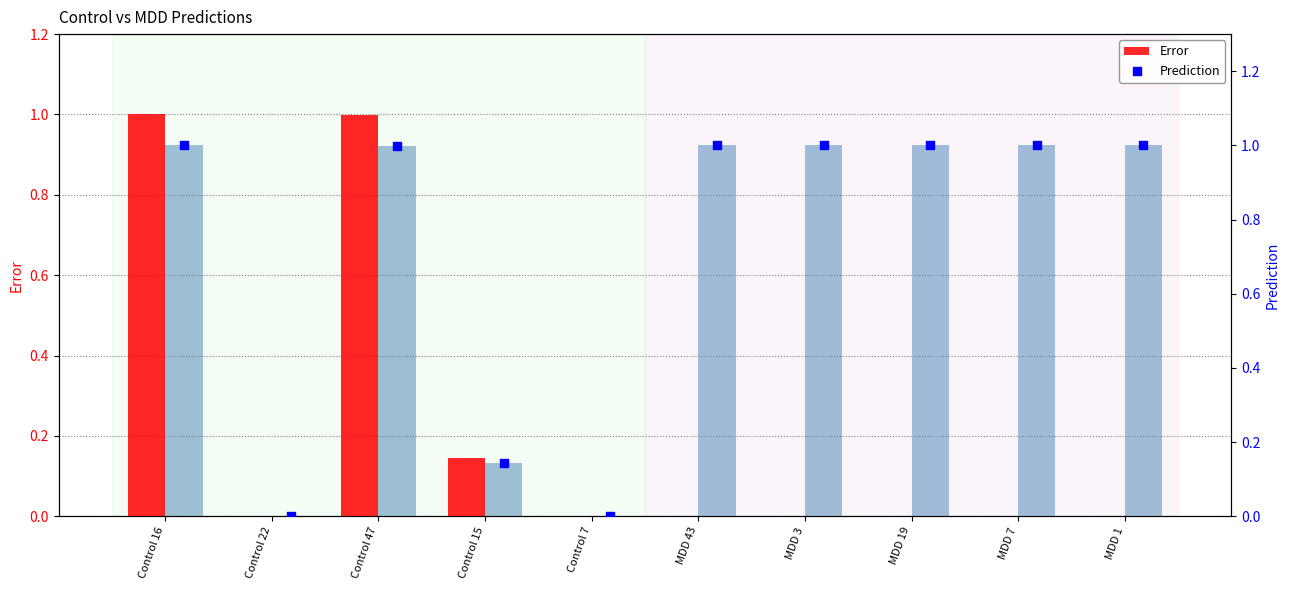

Is the value of Error at Control 47 greater than the value of Prediction at MDD 3?

No